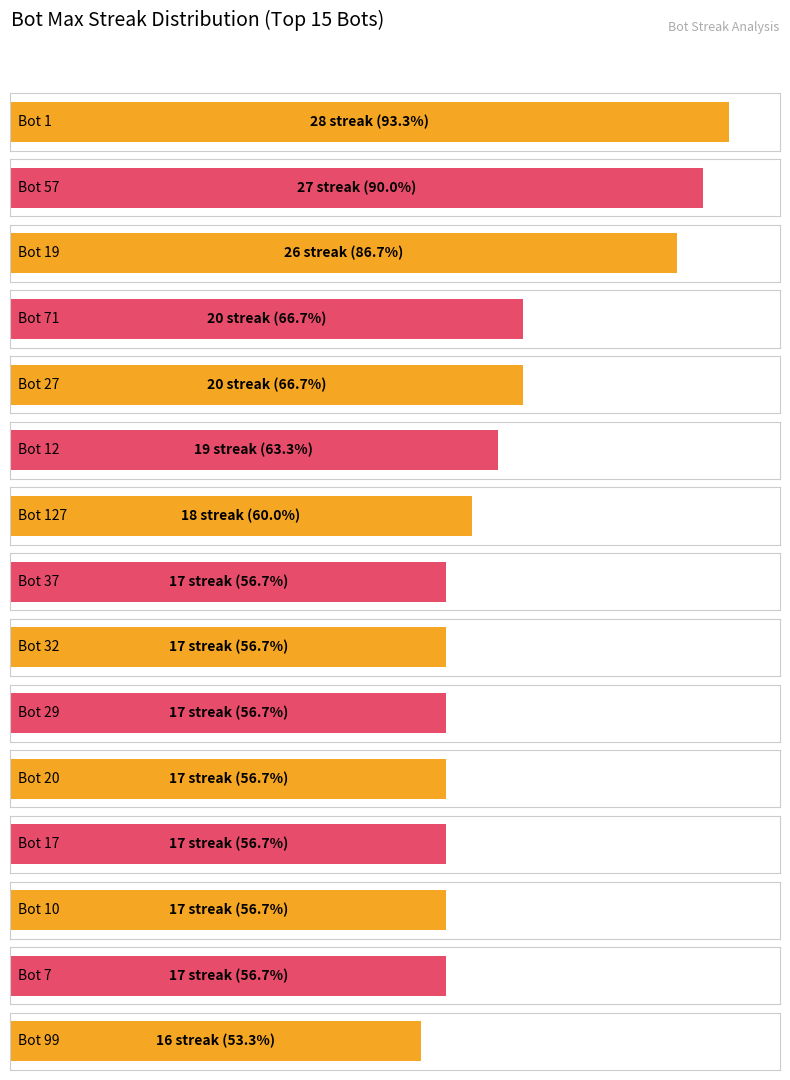

Is it true that the value at 13 is 17?

True